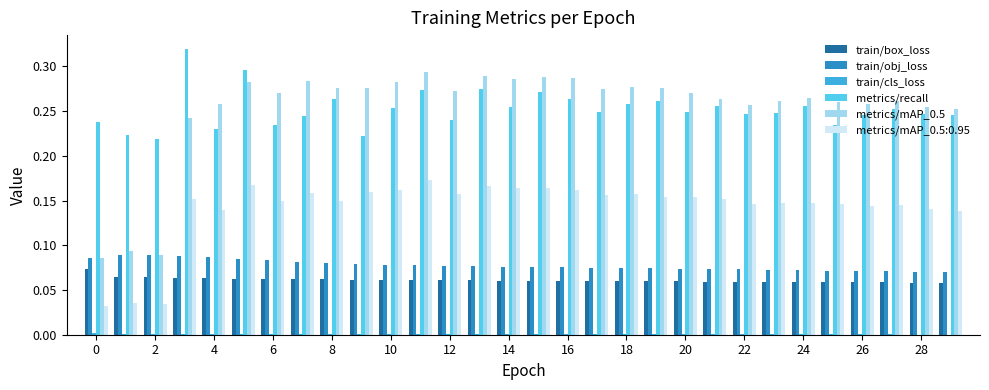

What is the sum of all metrics/recall values?

7.6